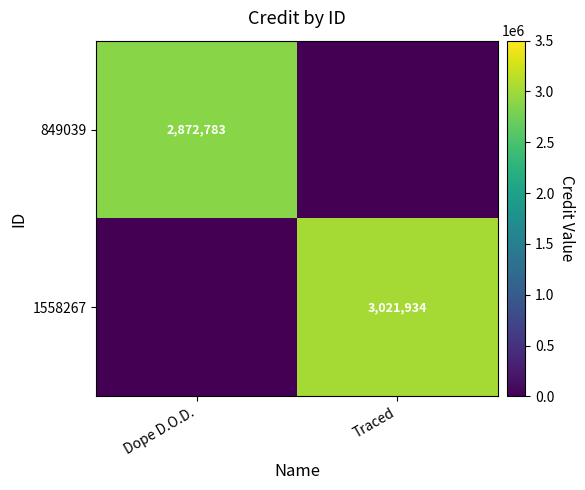

What is the average value of the 849039 series?

1436392